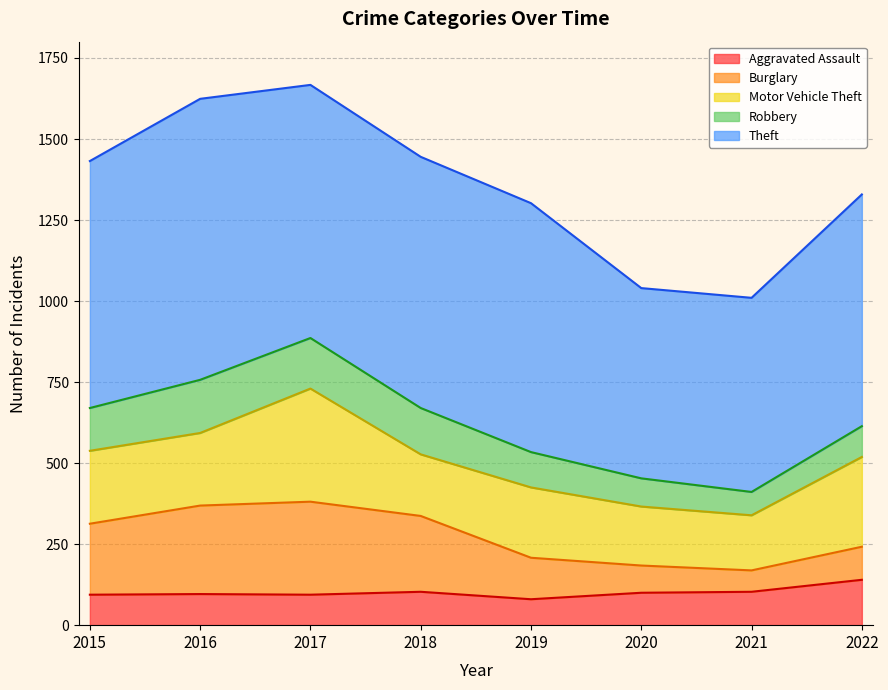

Where is Aggravated Assault nearest to the value 110?

2018